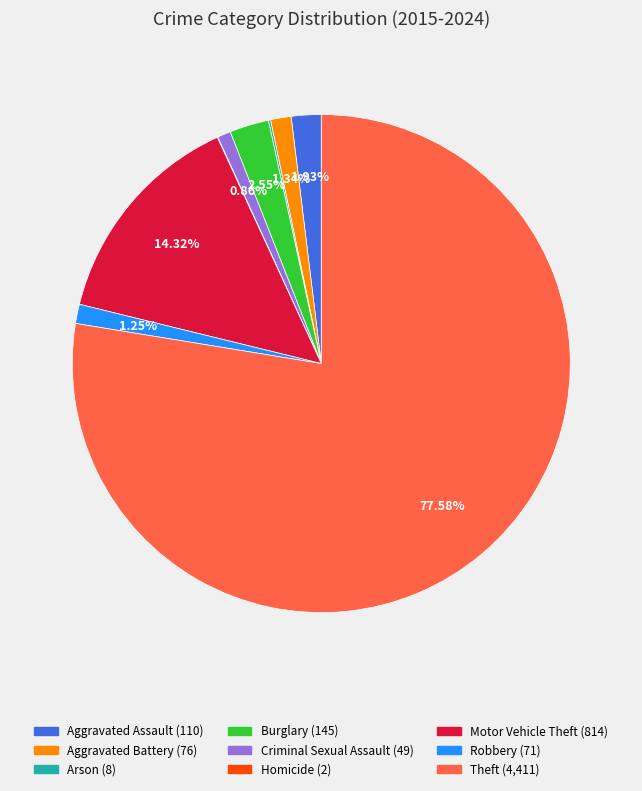

To the nearest percent, what is the difference between the largest and smallest slice percentages?

78%